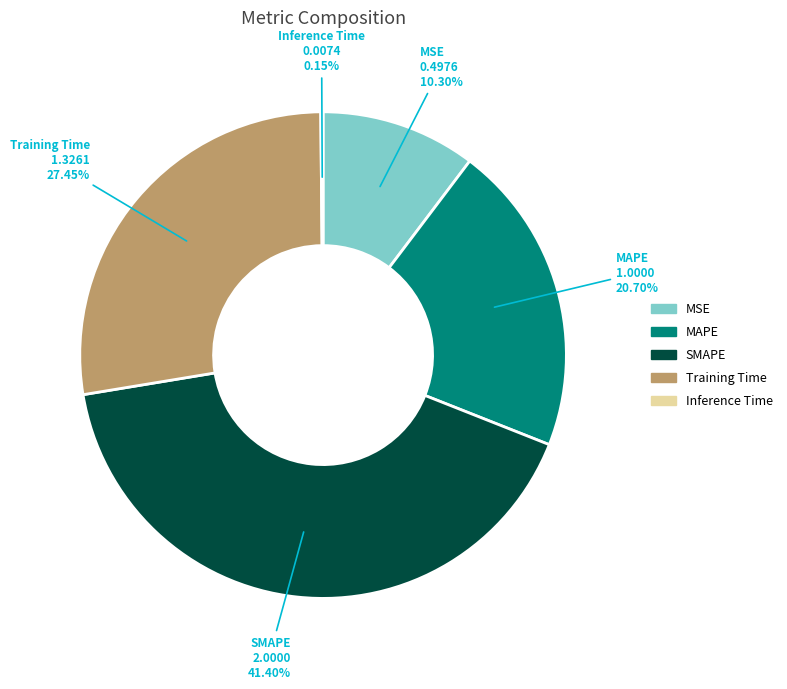

To the nearest percent, what is the average slice percentage?

20%